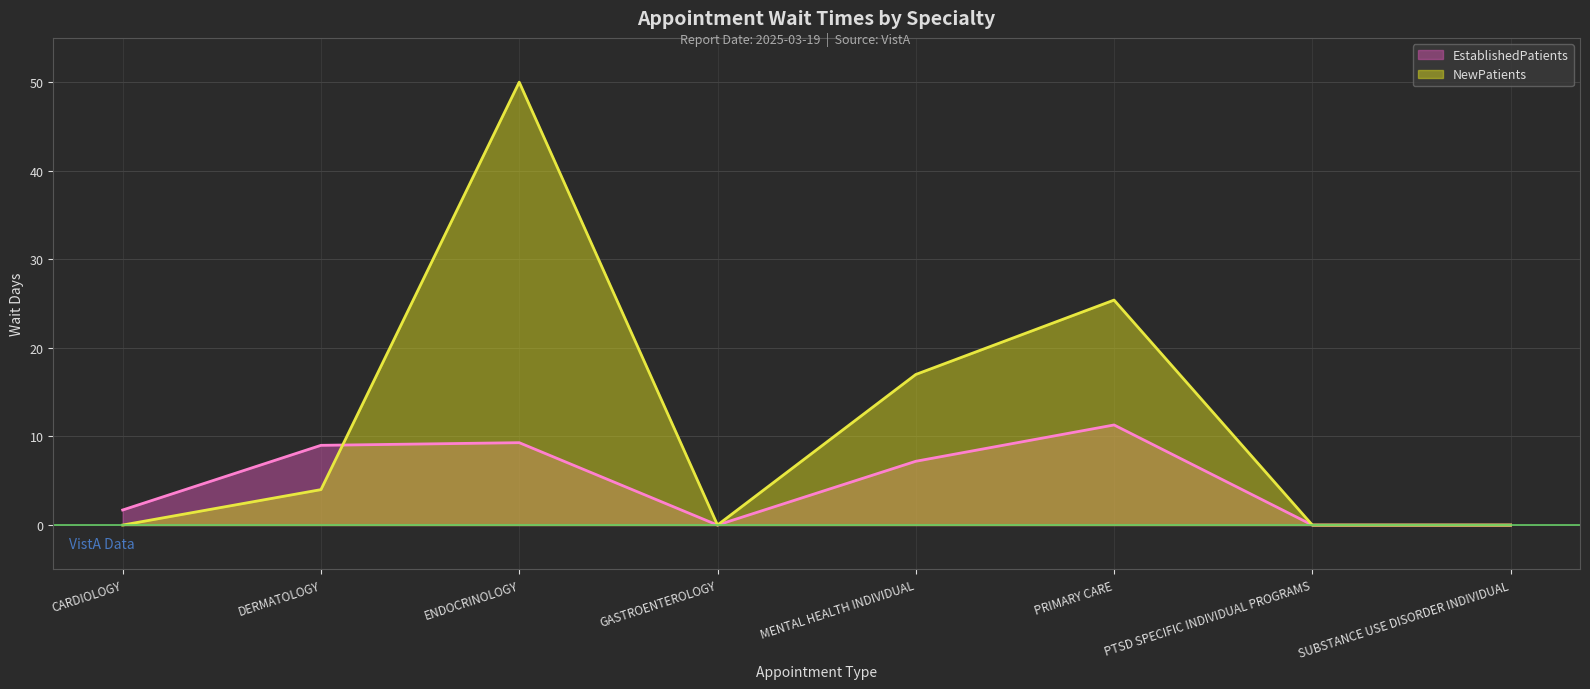

What is the change in value from DERMATOLOGY to ENDOCRINOLOGY?

+0.3